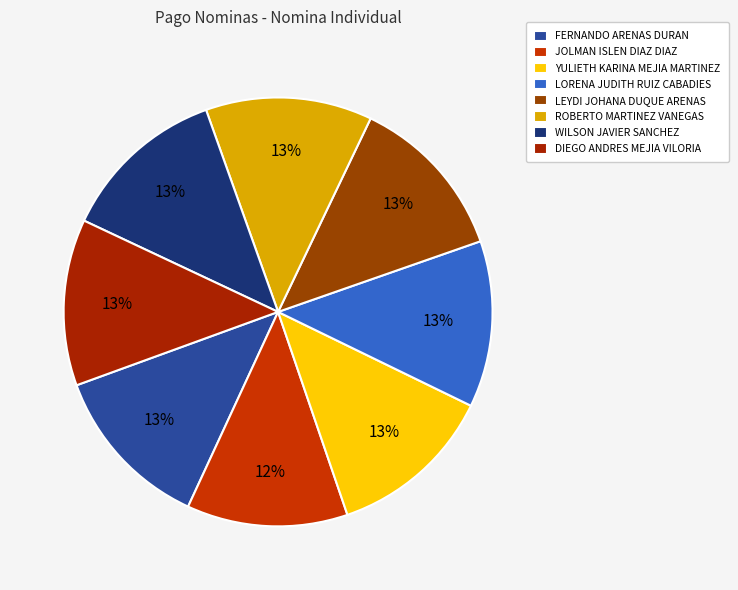

What percentage is NOT represented by LORENA JUDITH RUIZ CABADIES?

87.4%